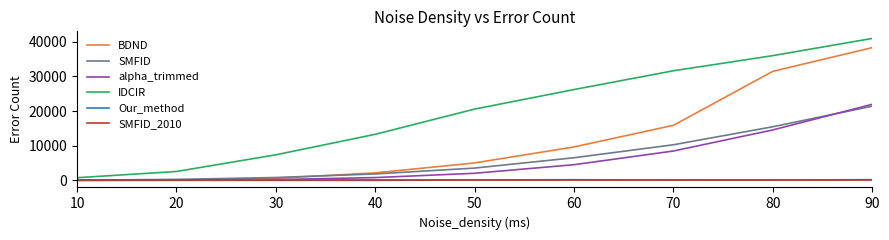

Is it true that alpha_trimmed equals 7376 at 60?

False